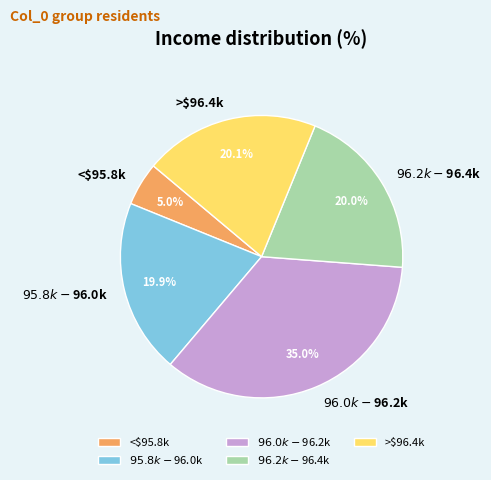

Which category has the smallest portion of the pie?

<$95.8k